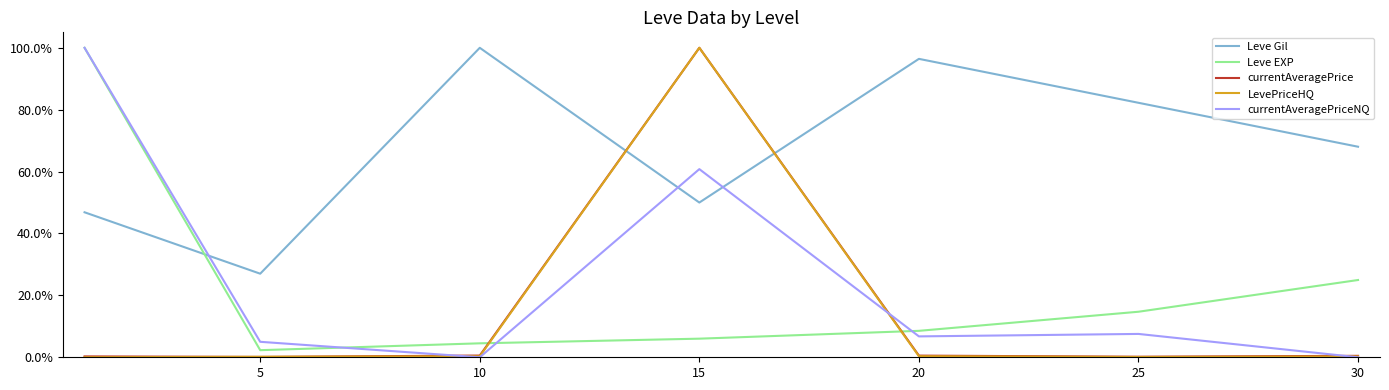

What is the highest value of the LevePriceHQ series?

100.0